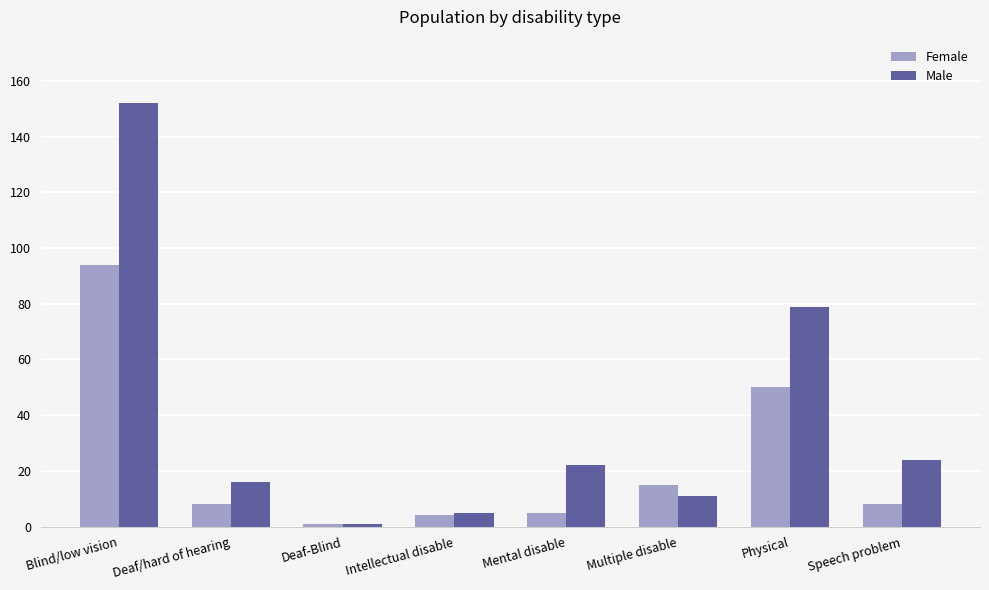

What is the label of the 1st bar from the right?

Speech problem